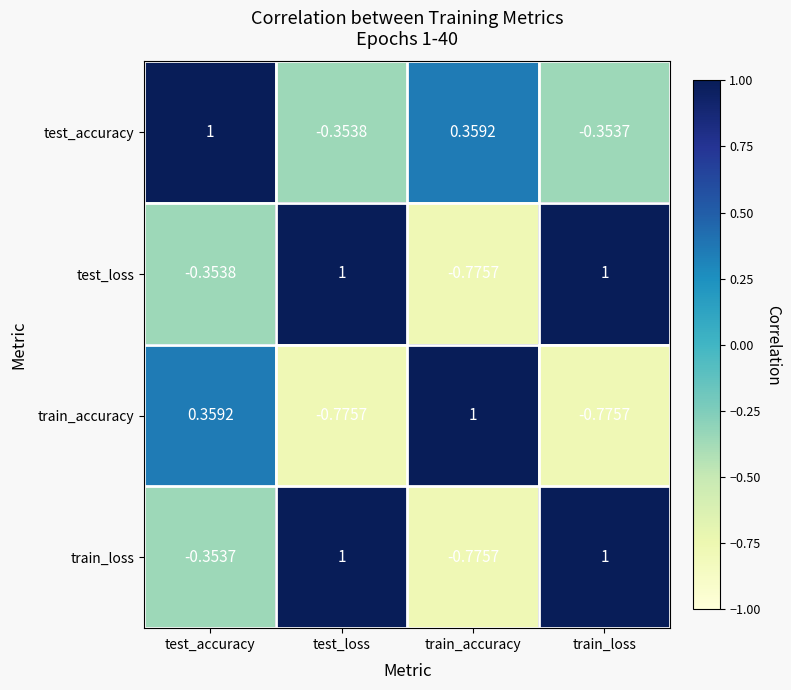

At which label does train_accuracy first exceed 0?

test_accuracy